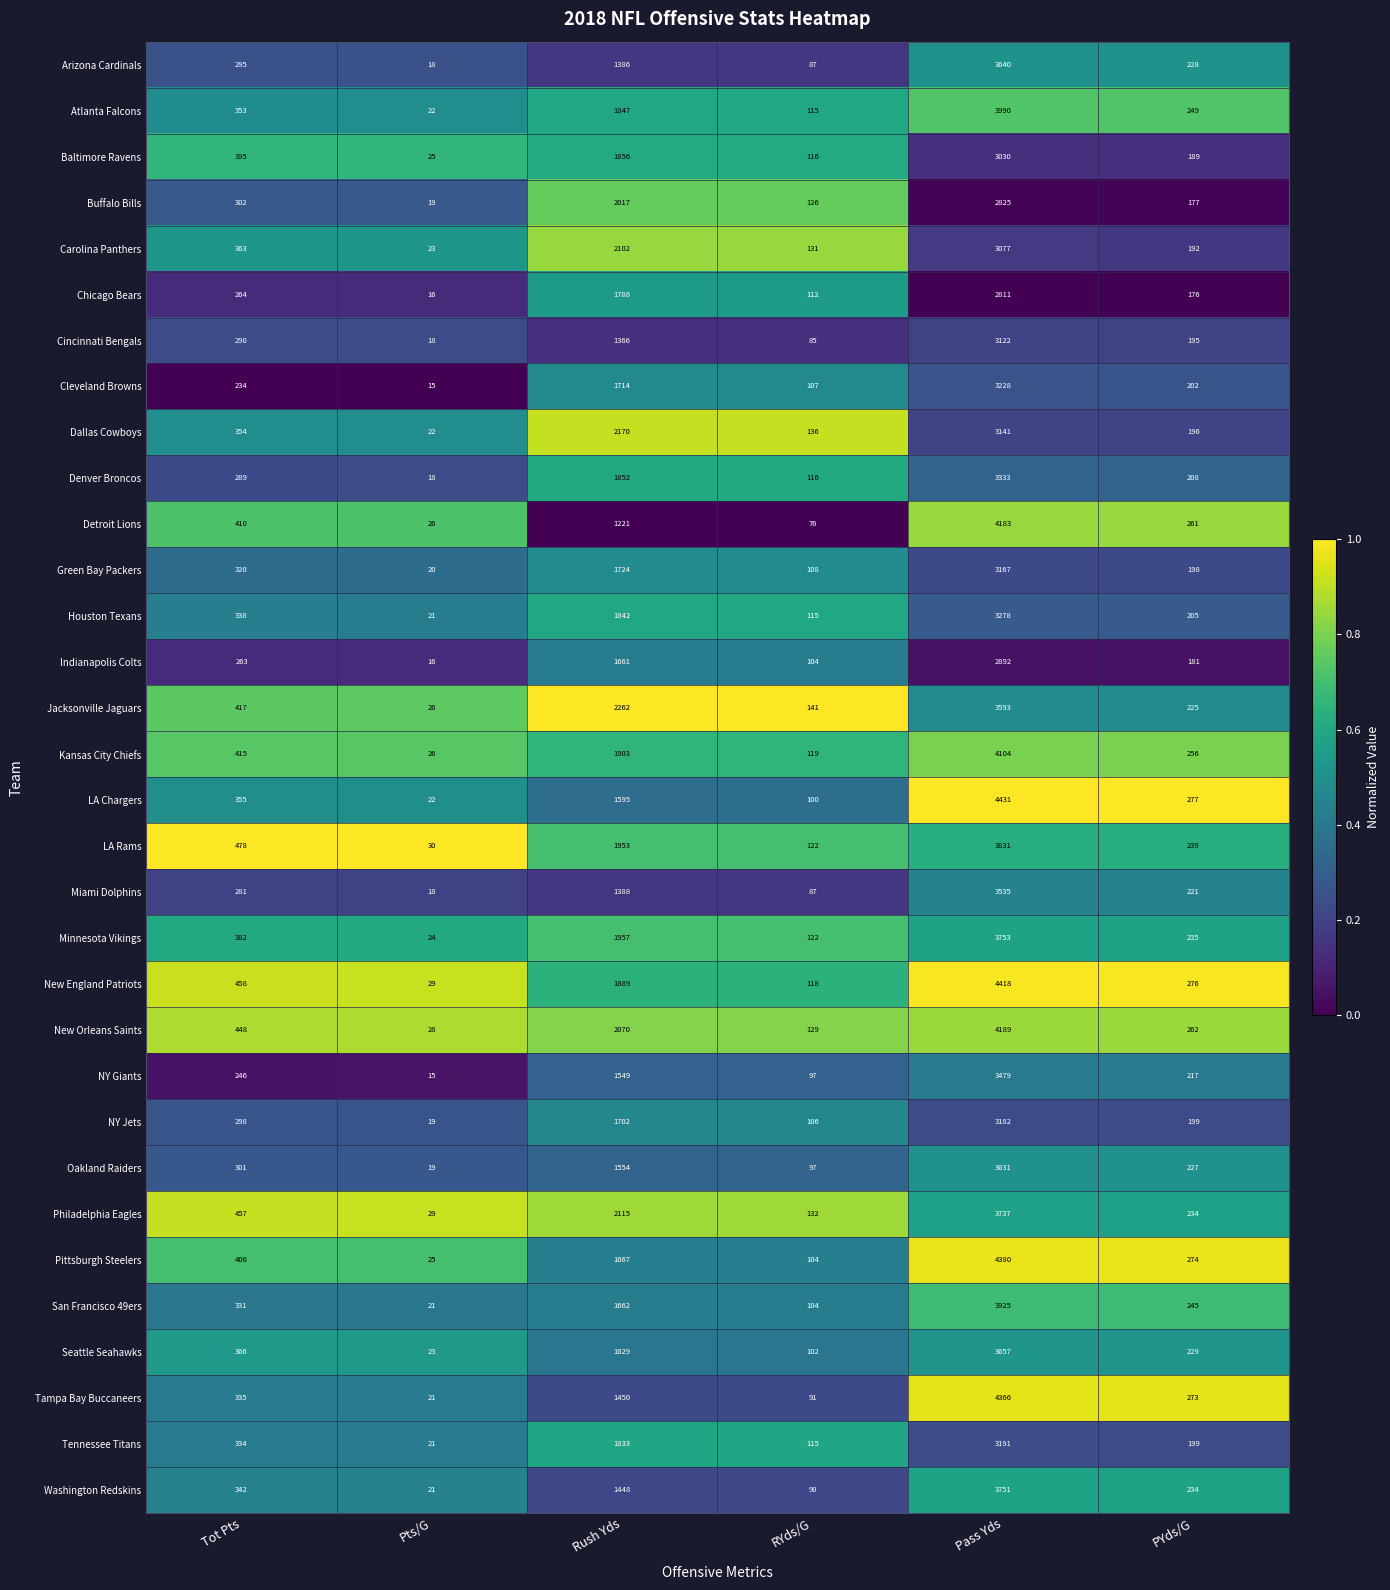

What is the difference between the second highest and minimum values in the Green Bay Packers series?

1704